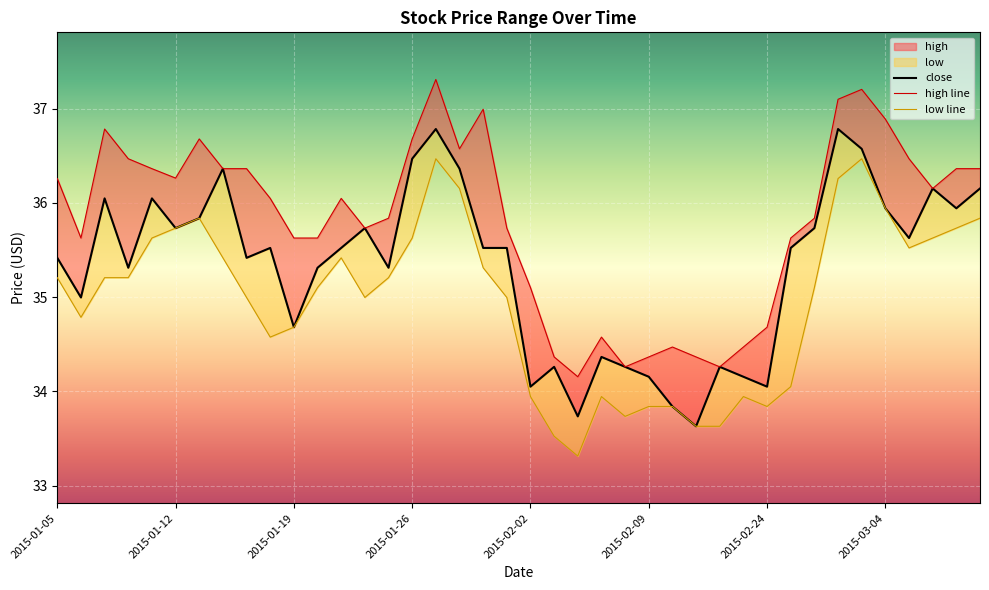

What is the difference between the close values at 2015-01-19 and 2015-01-06?

0.3